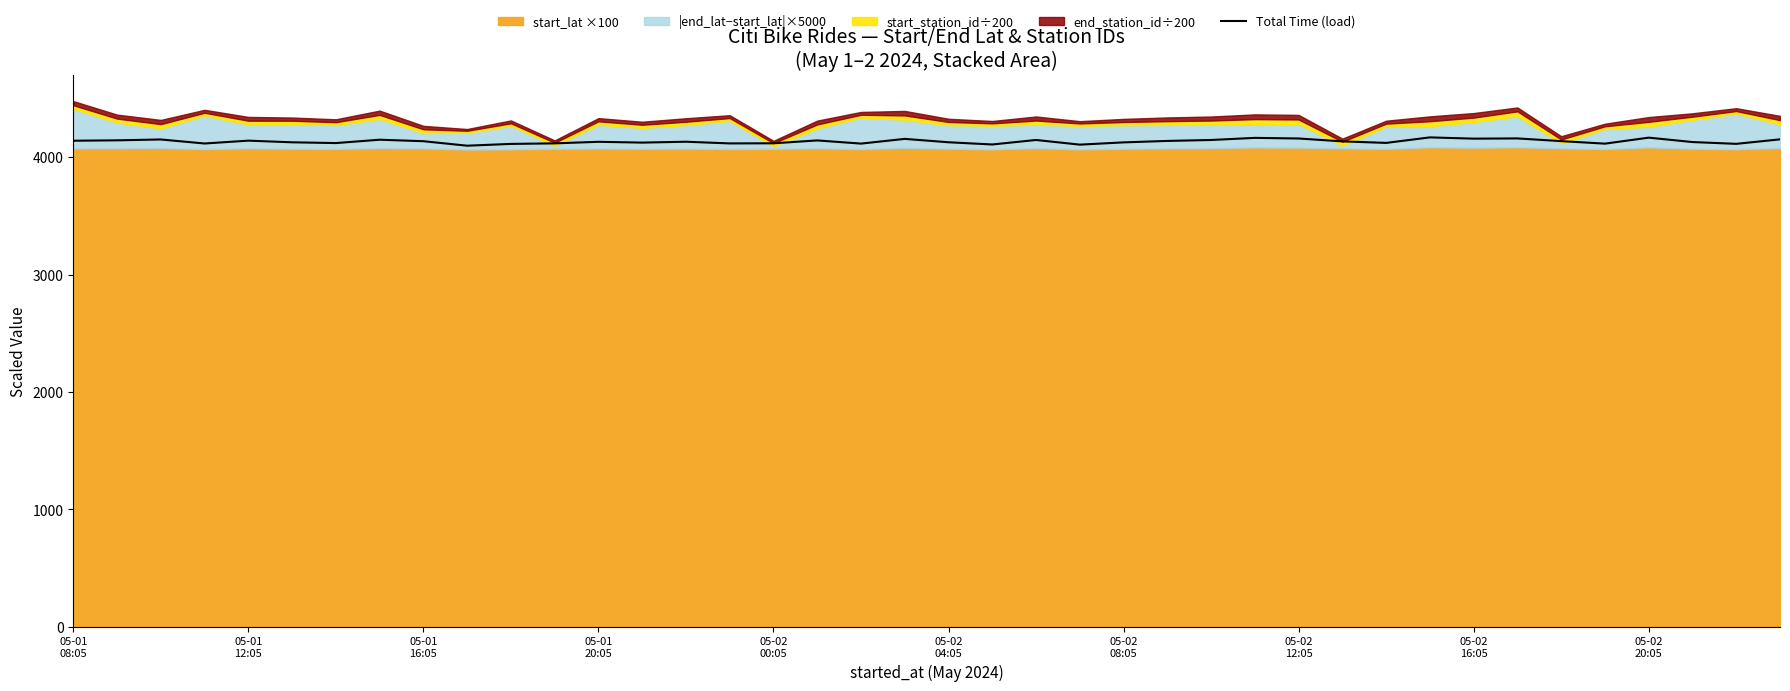

True or false: the data shows 5692.3 at 22.

False